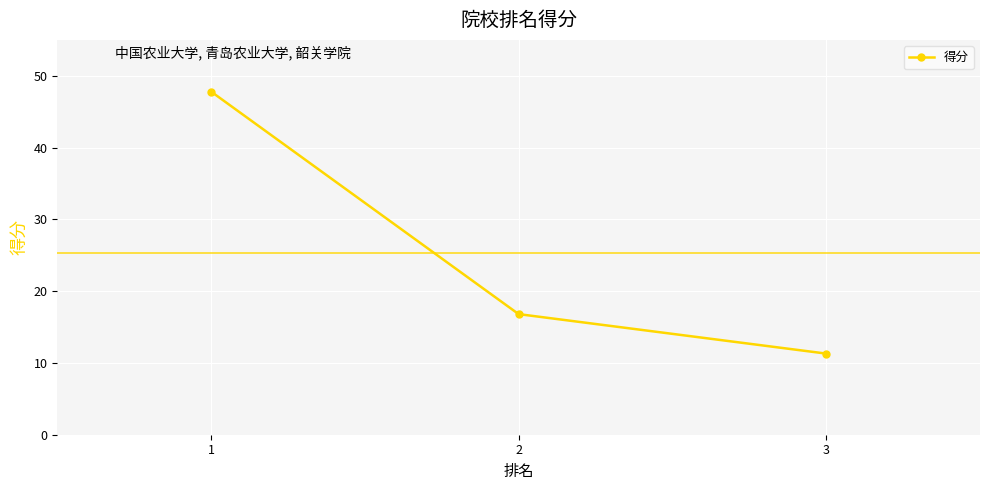

How many lines are shown in the chart?

1